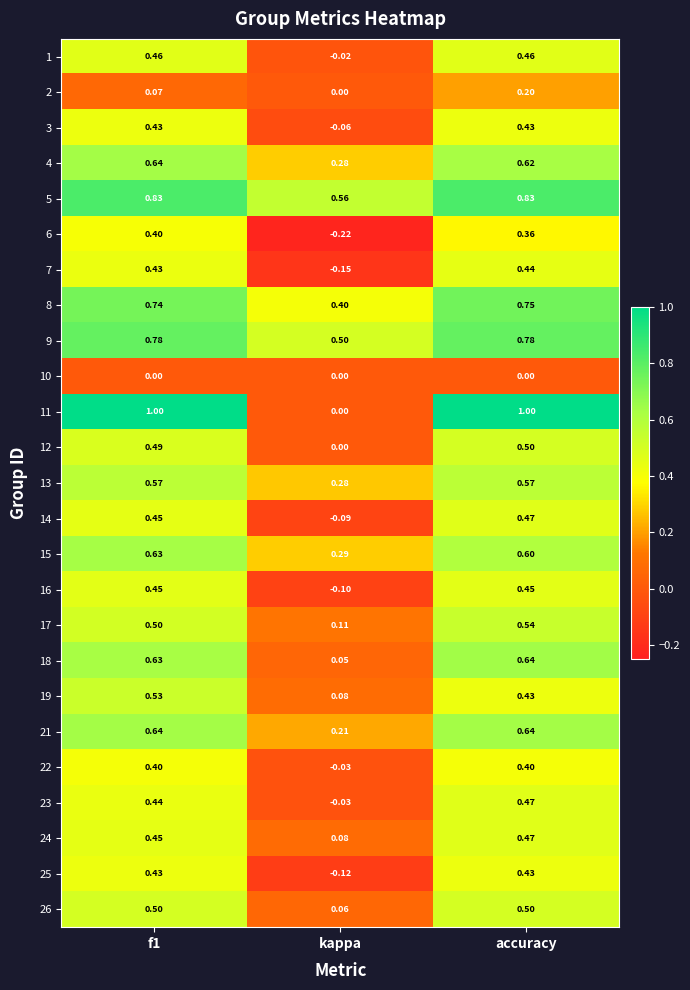

Is the value of 16 at kappa greater than the value of 4 at kappa?

No